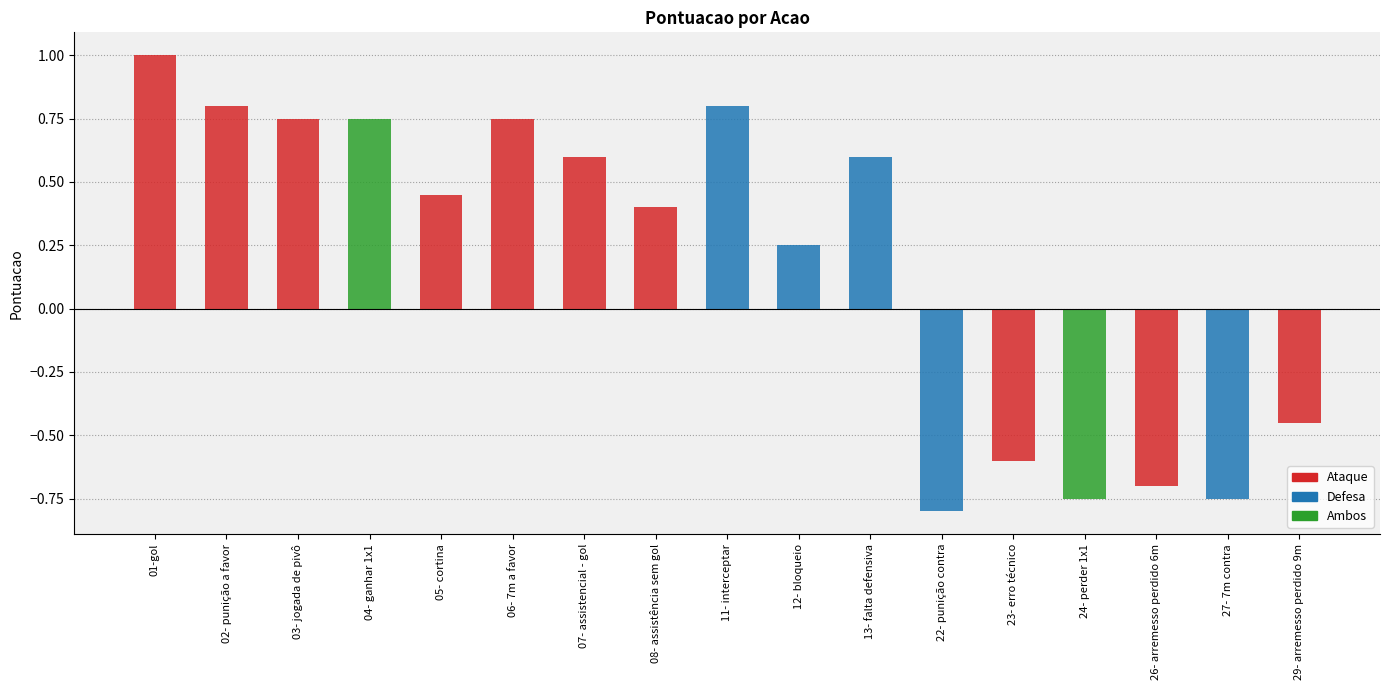

Where does the Ataque series first go above 0?

01-gol